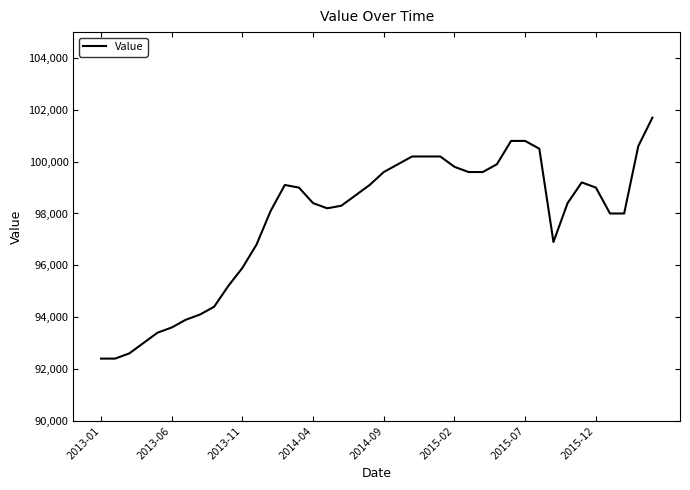

What is the difference between the maximum and minimum values?

9300